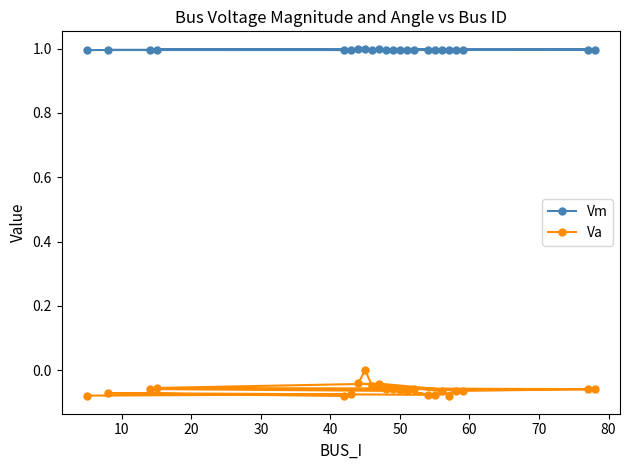

In Vm, how many points are lower than both neighbors (excluding endpoints)?

6